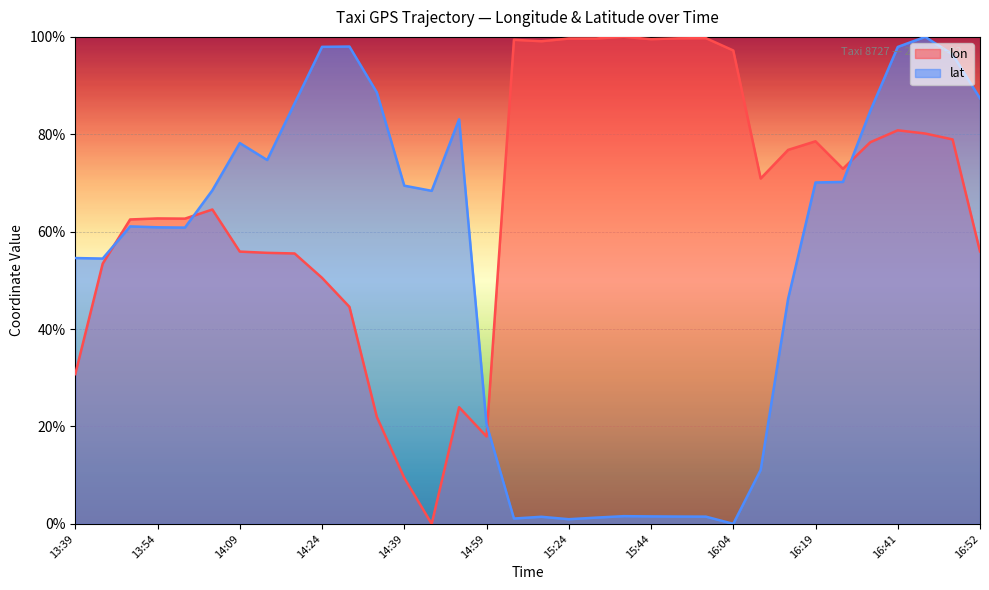

How many interior local valleys does the lat series have?

7